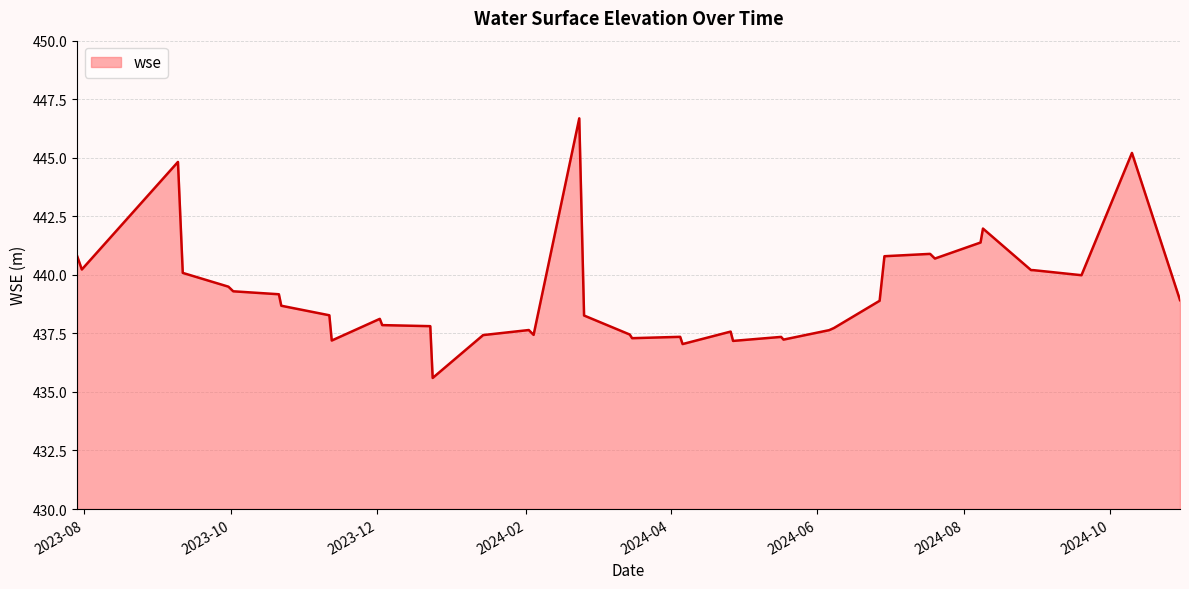

What is the difference between the maximum and minimum values?

11.1